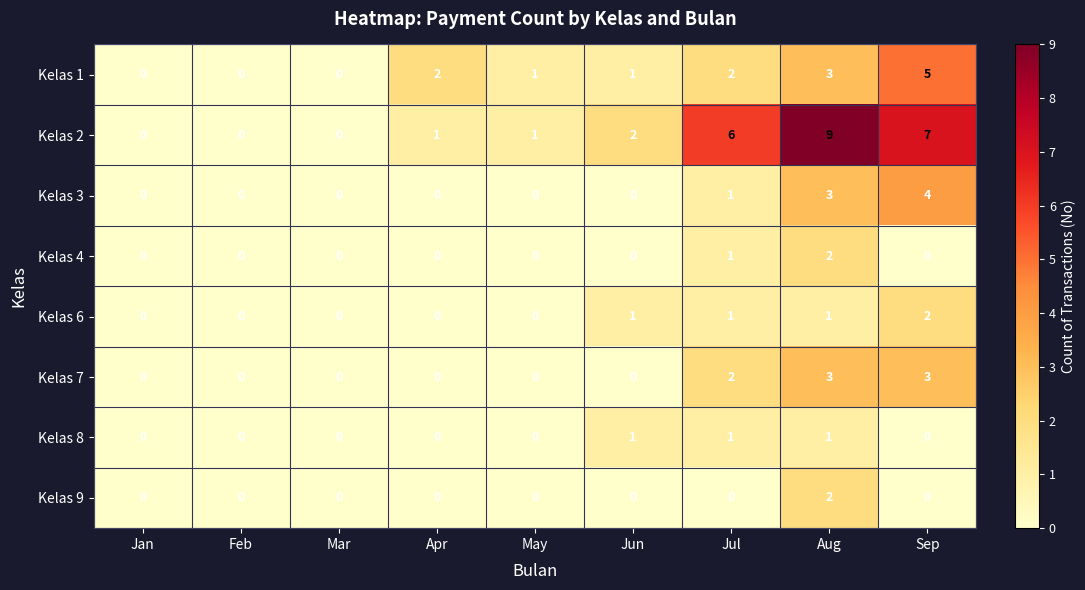

Is the value of Kelas 1 at Jun greater than the value of Kelas 9 at Jan?

Yes